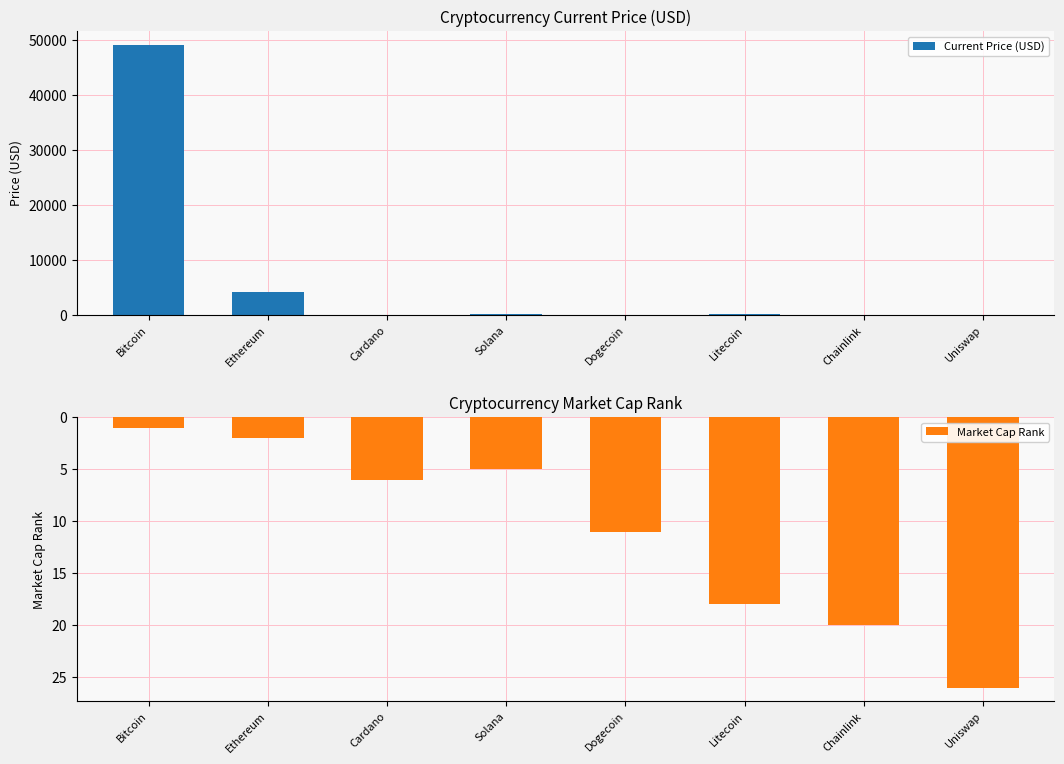

How many categories are shown in the chart?

8